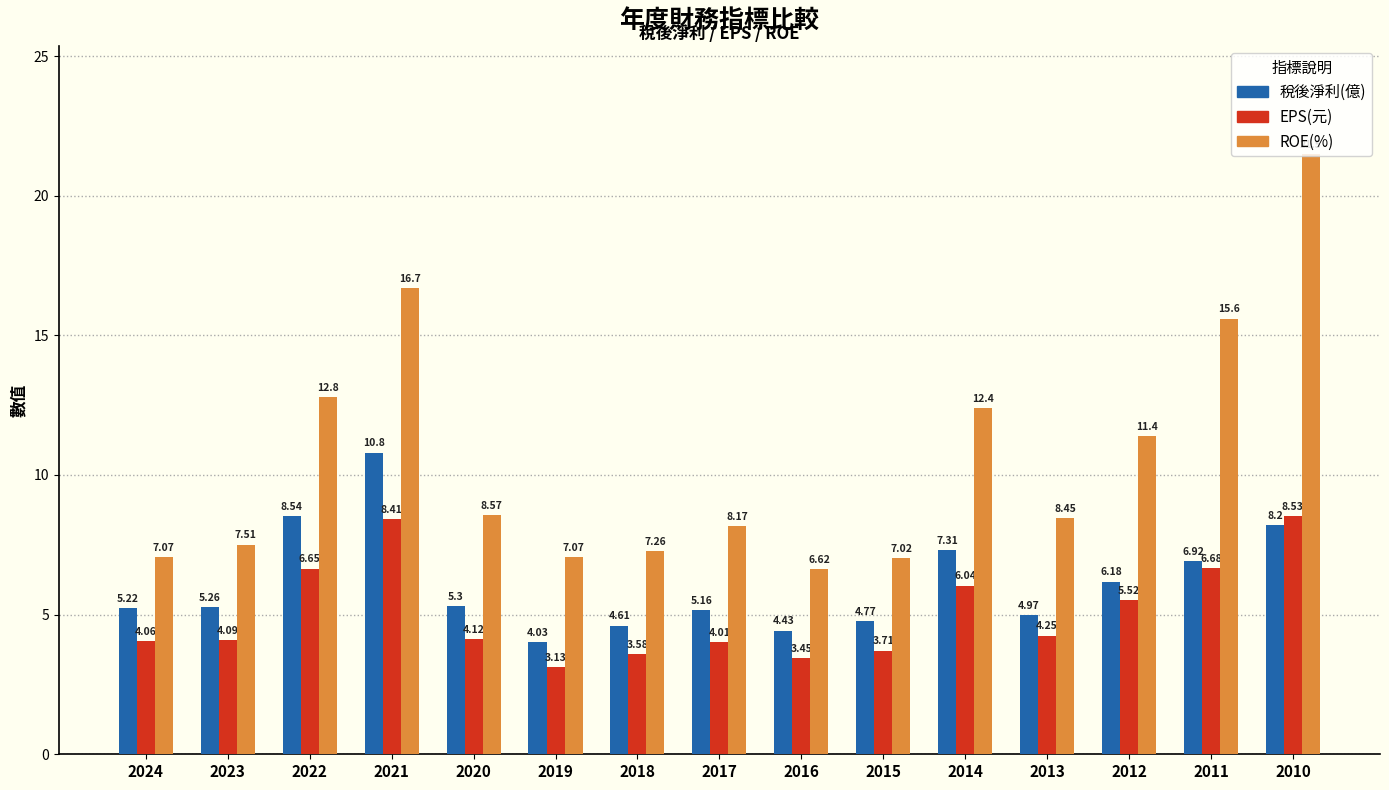

How many series are shown in this chart?

3